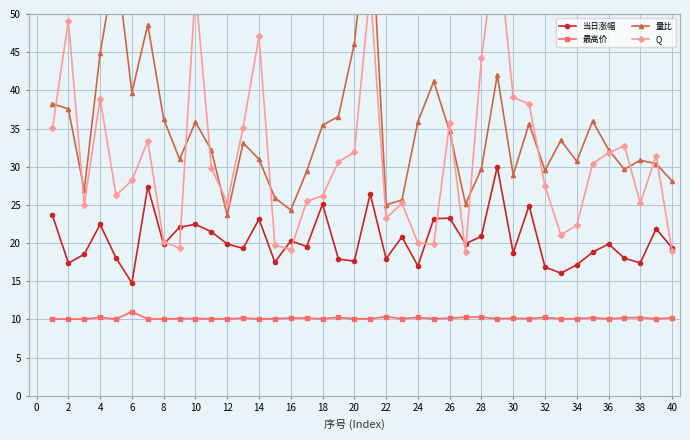

True or false: 当日涨幅 has a value of 7.0 at 22.

False